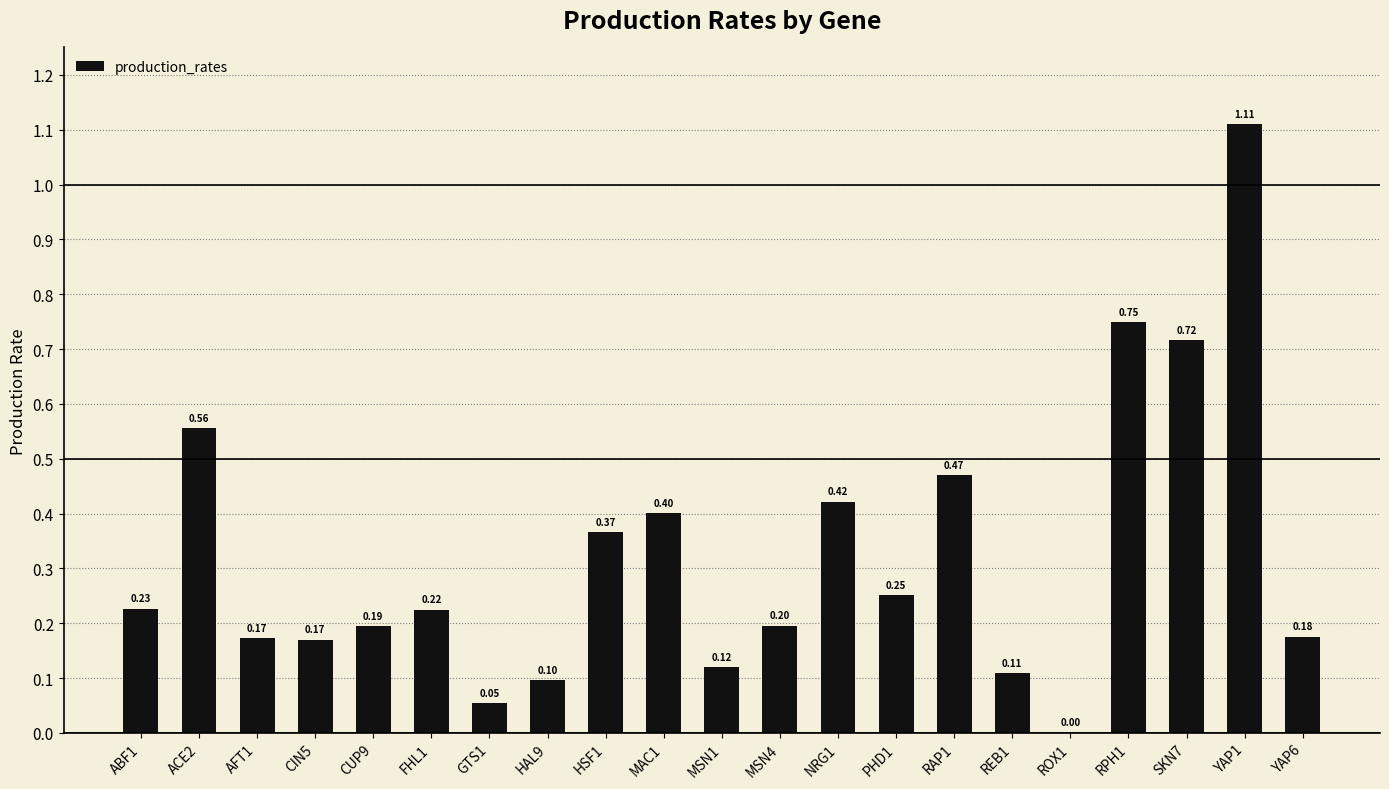

The value at AFT1 is 0.3. True or false?

False